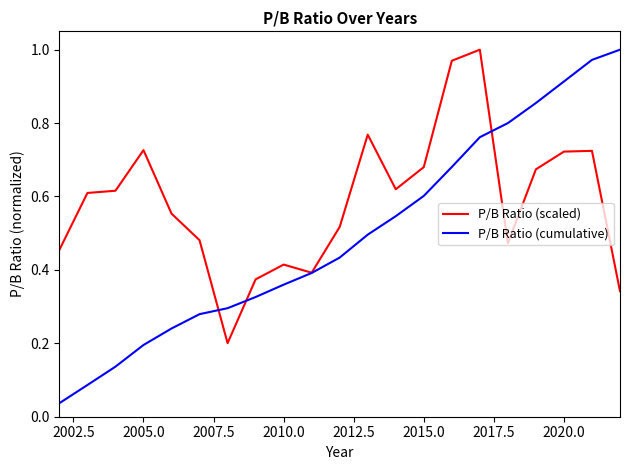

Which series has the largest total across all categories?

P/B Ratio (scaled)